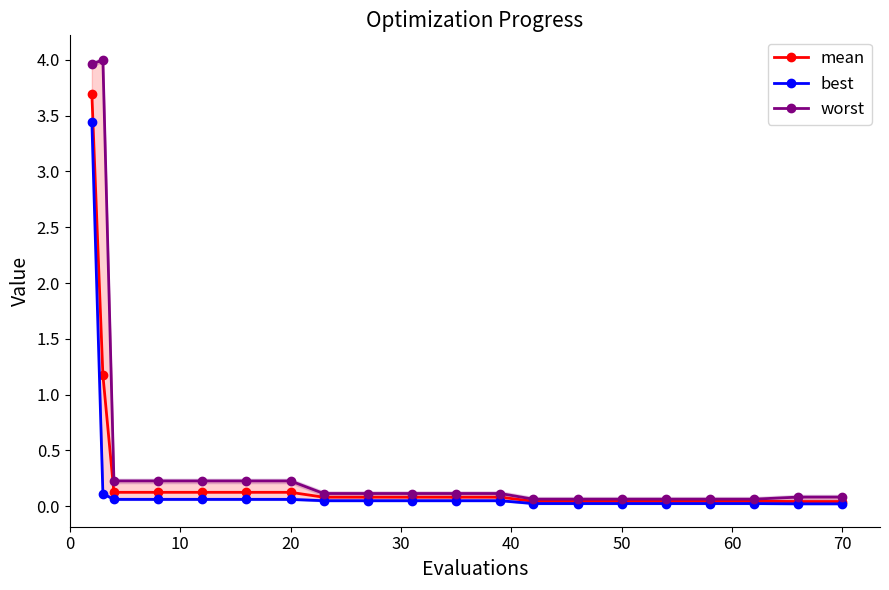

At how many categories does at least one series exceed 2?

2